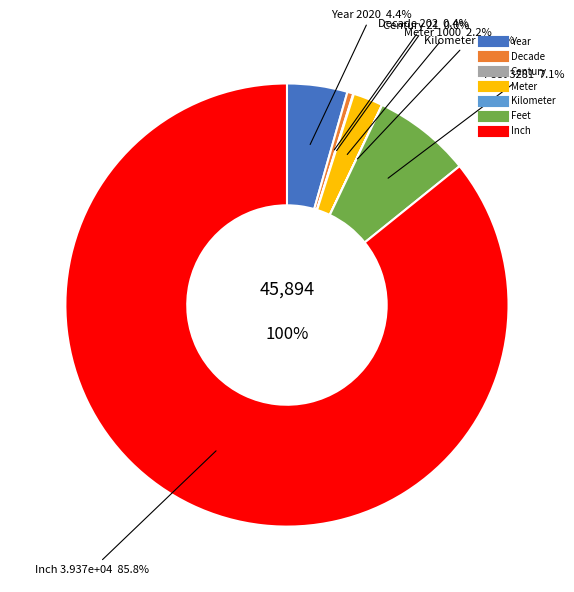

Combined, what portion of the pie is Inch and Feet?

92.9%